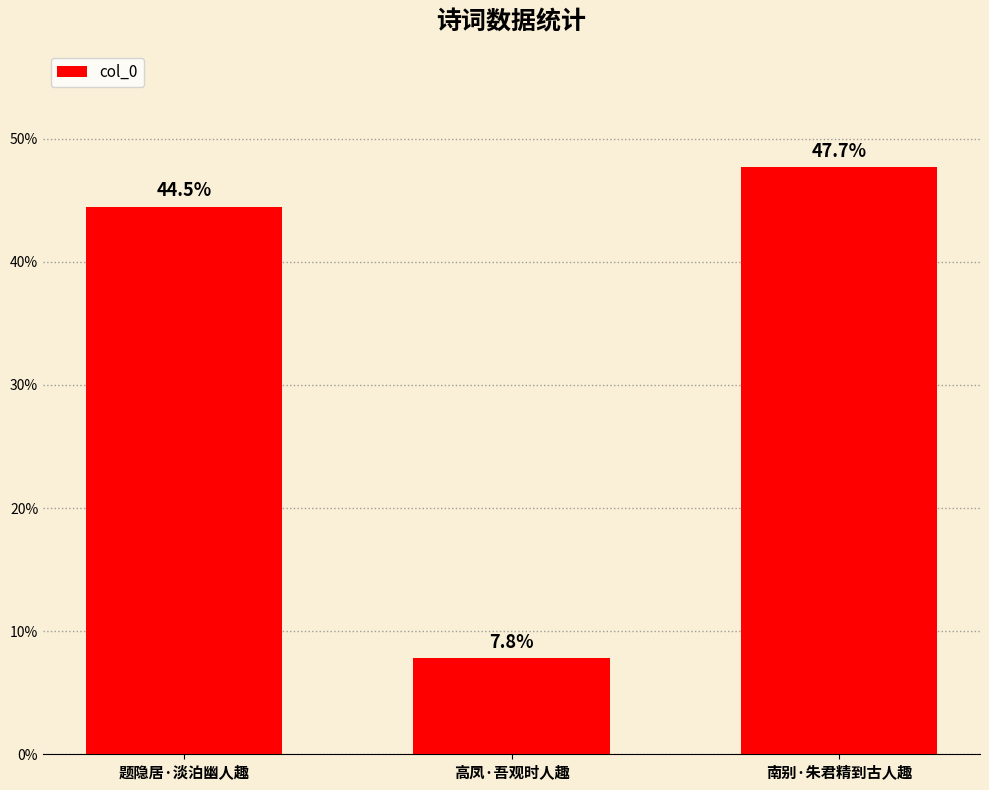

Which label corresponds to the largest value in the chart?

南别·朱君精到古人趣